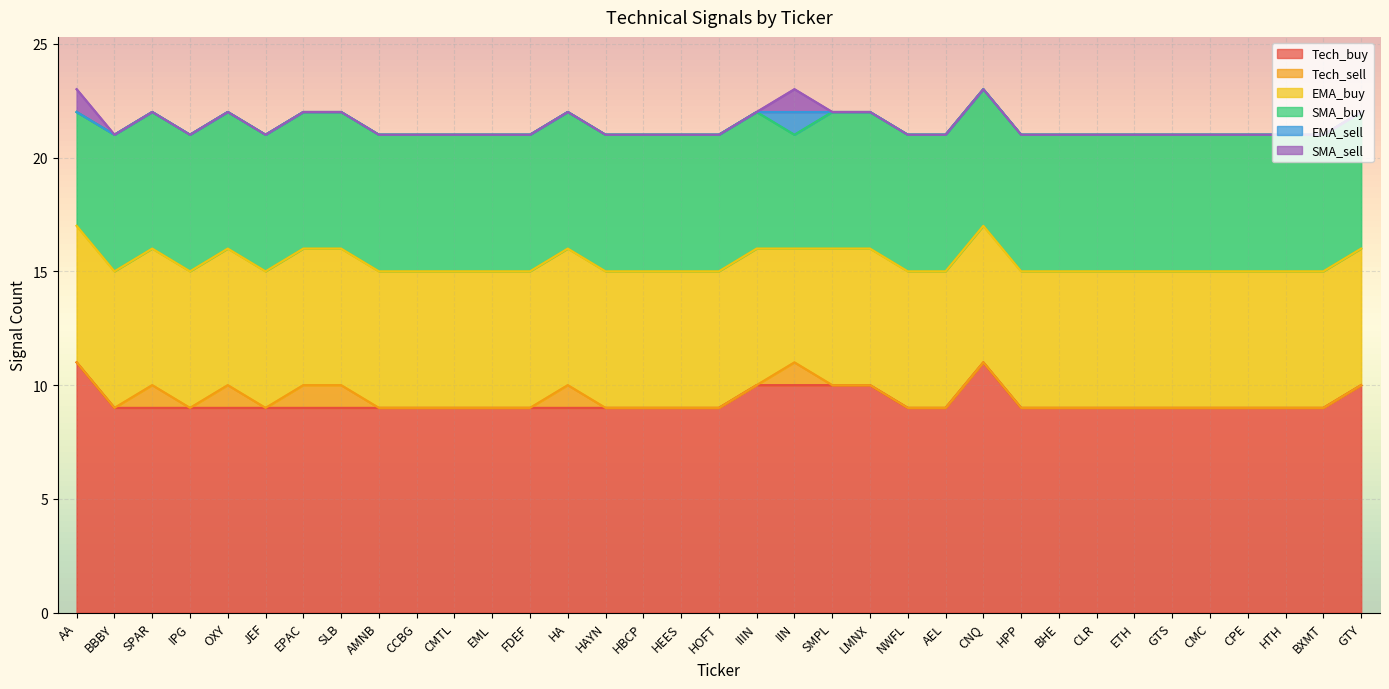

How many interior local peaks does the EMA_sell series have?

1